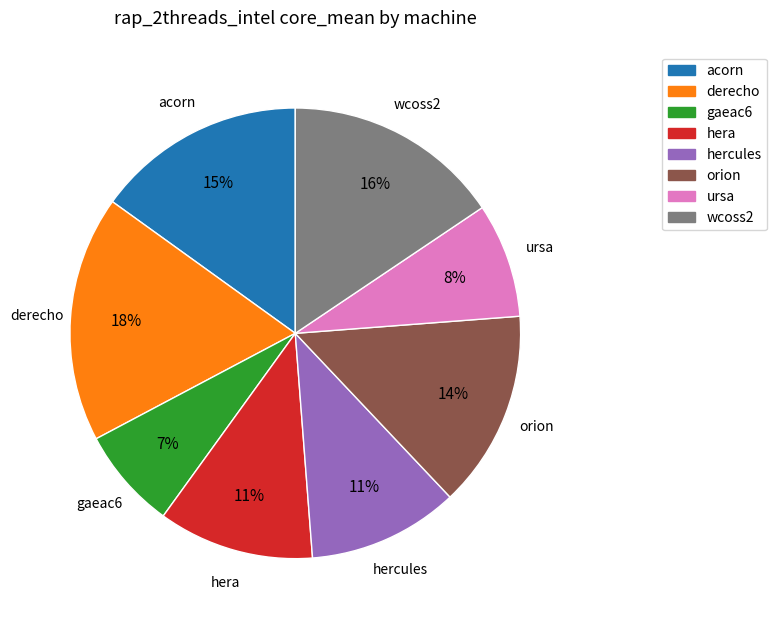

What percentage is the hercules slice, to the nearest percent?

11%